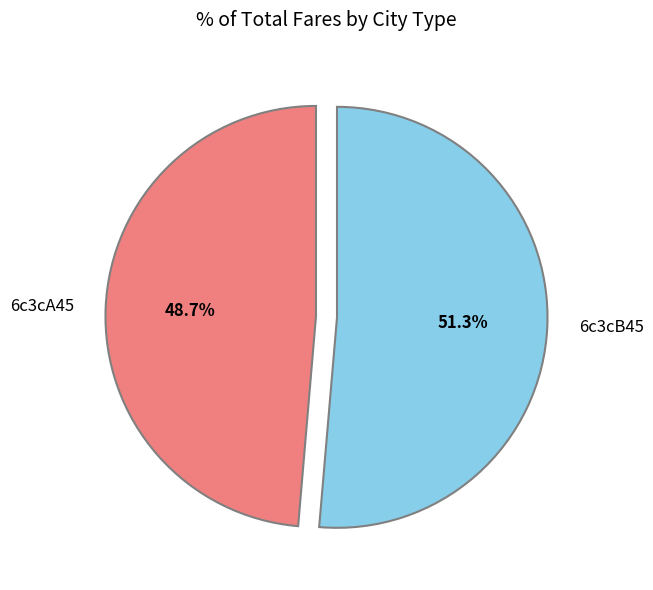

Does 6c3cA45 account for over 50% of the chart?

No